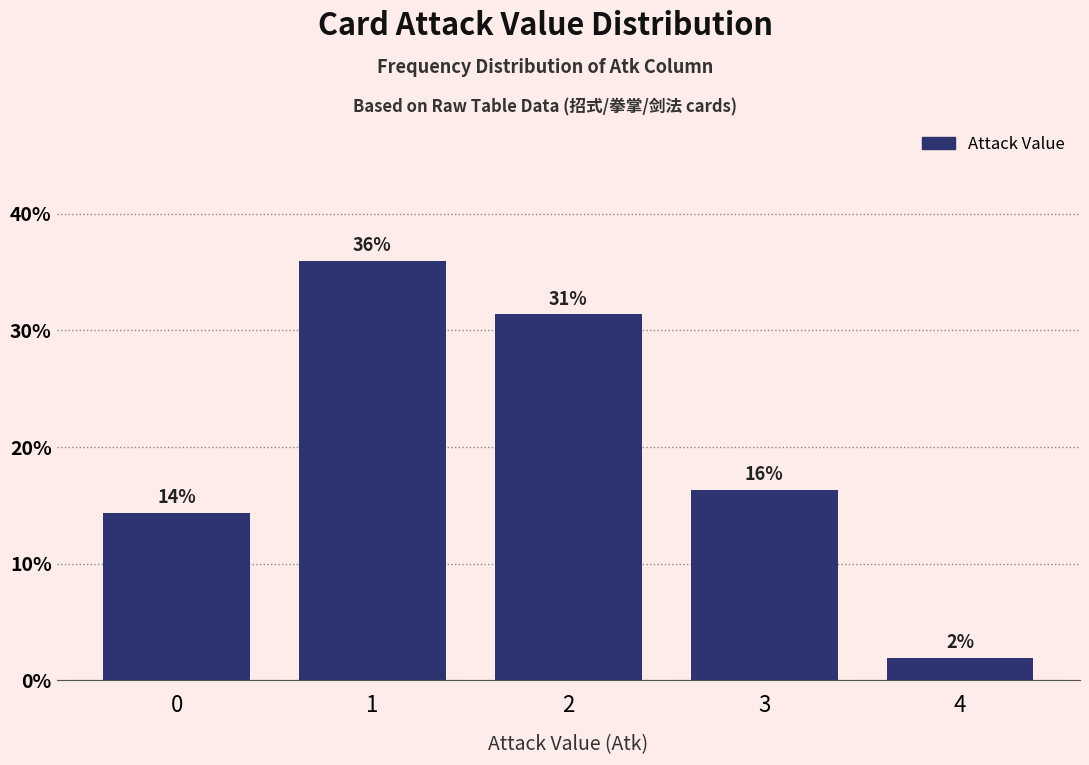

How many bars are there in total?

5